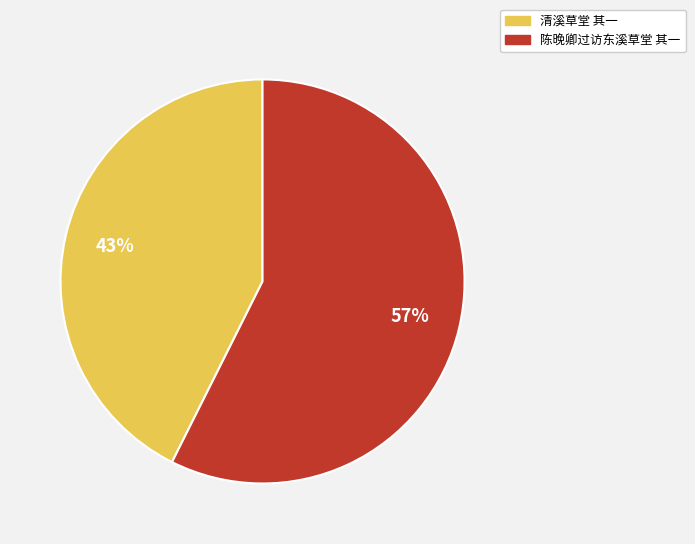

Which category has the smallest portion of the pie?

清溪草堂 其一